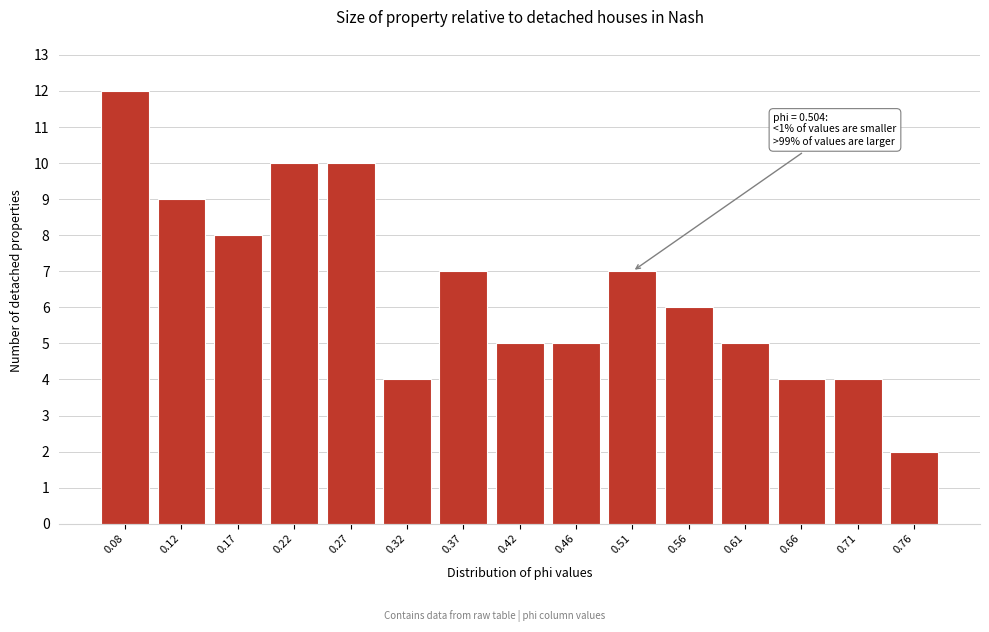

Reading left to right, extract all data points from this chart.

0.08=12	0.12=9	0.17=8	0.22=10	0.27=10	0.32=4	0.37=7	0.42=5	0.46=5	0.51=7	0.56=6	0.61=5	0.66=4	0.71=4	0.76=2